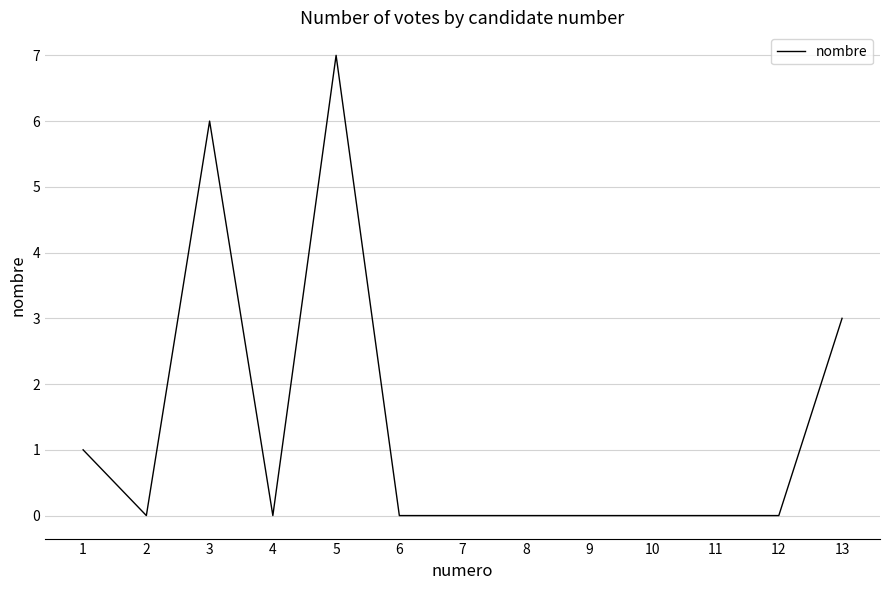

The value at 7 is -4. True or false?

False